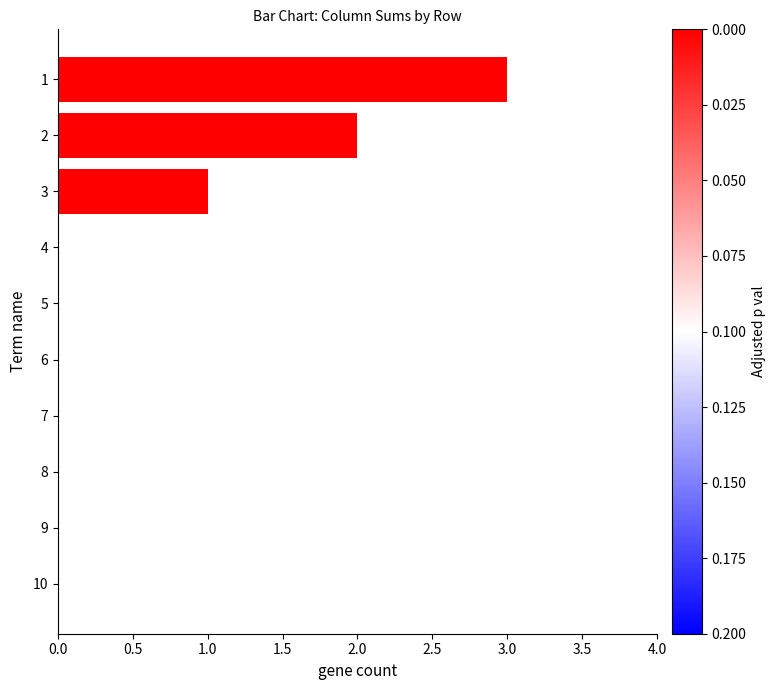

Where is the data nearest to the value 1?

3